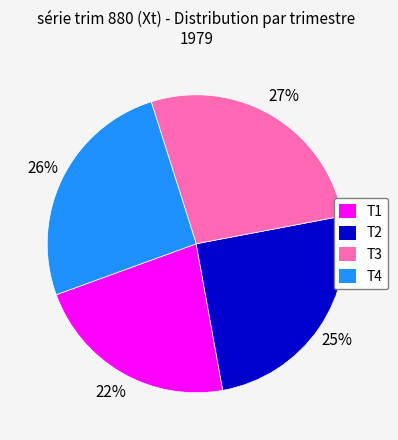

Is T3 the majority of the pie?

No